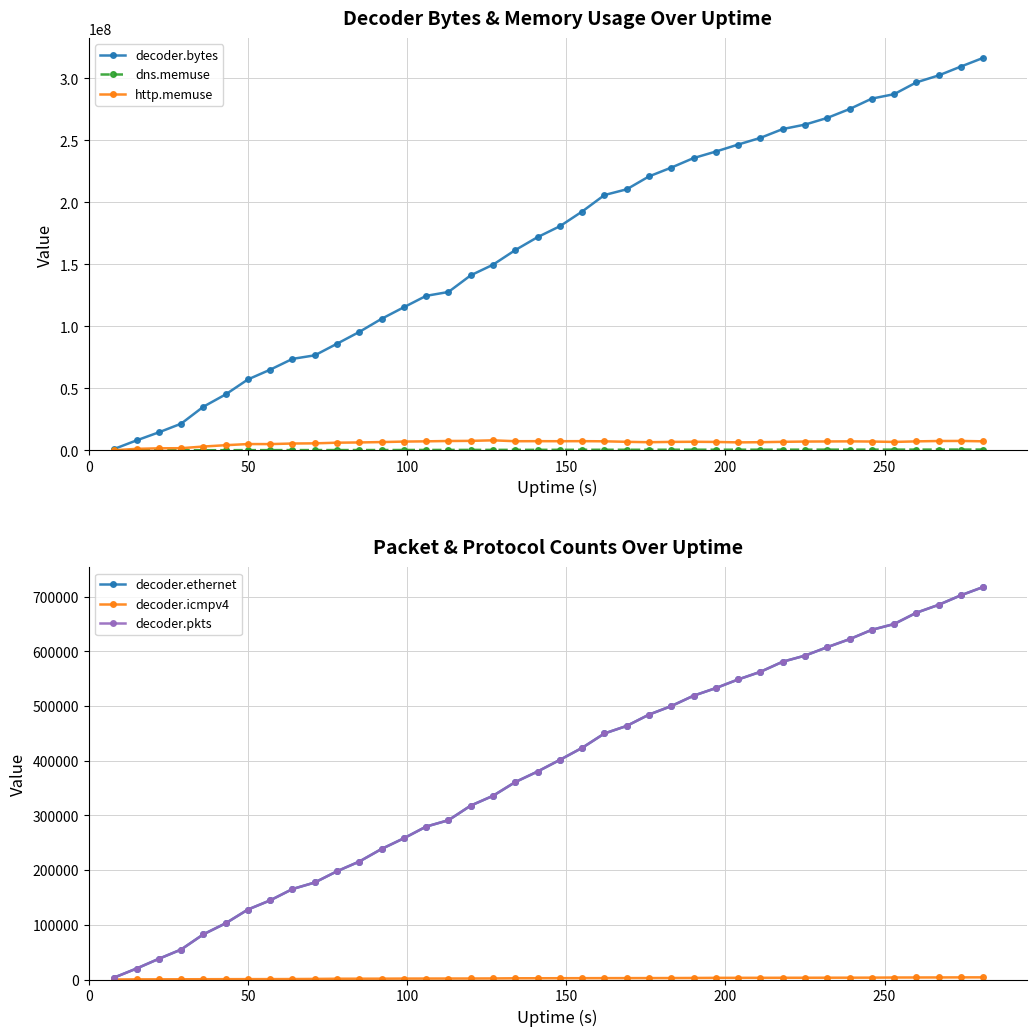

Which series has the largest range (max minus min)?

decoder.bytes